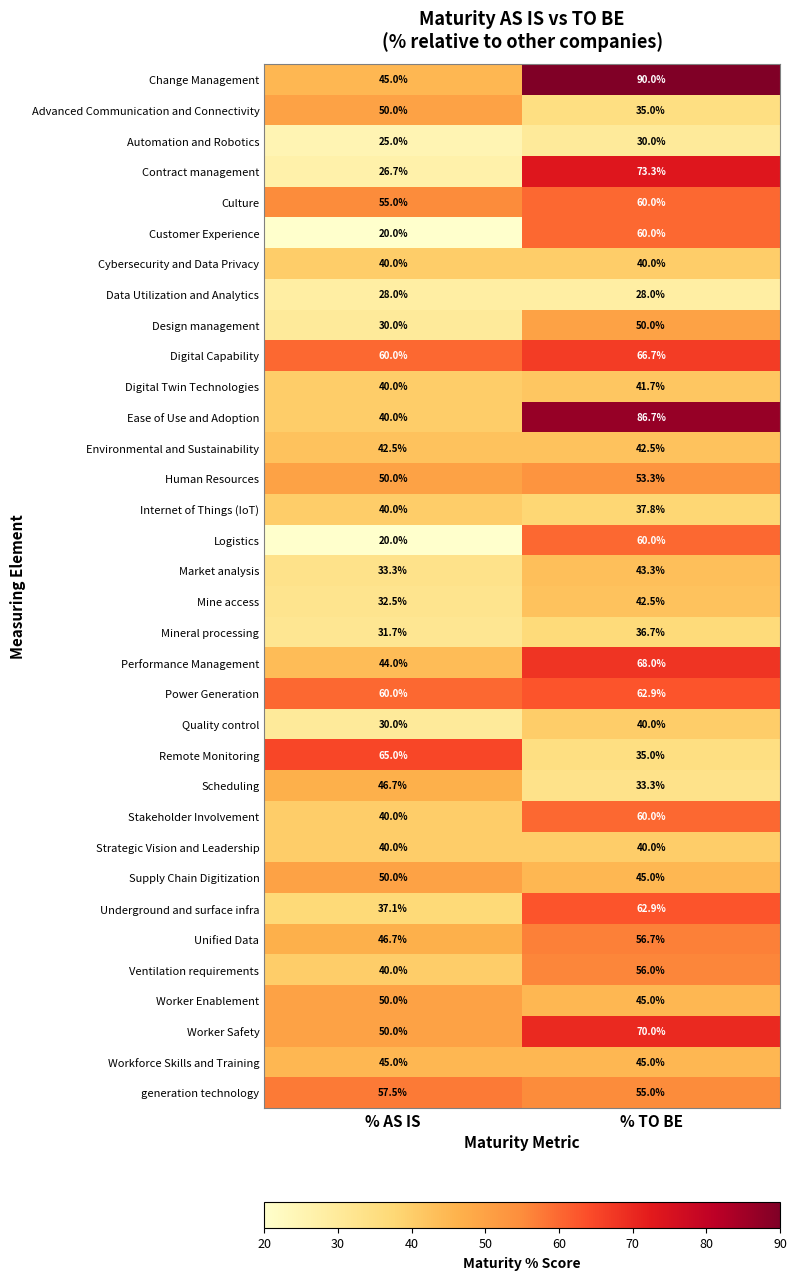

What is the maximum value shown in the chart?

90.0